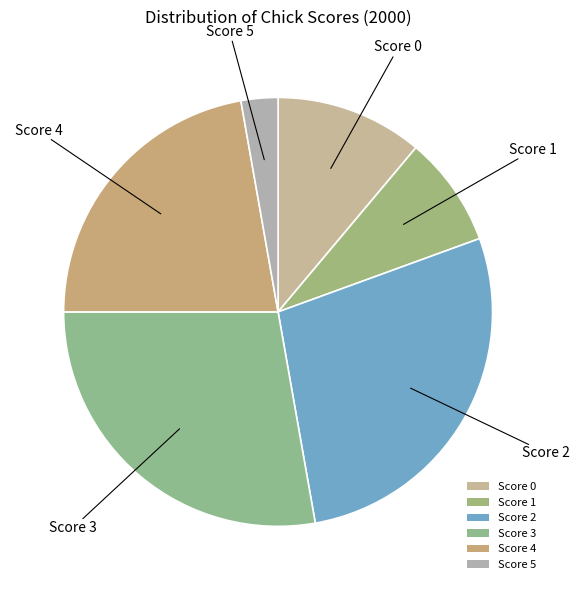

Is there a majority slice in this chart?

No